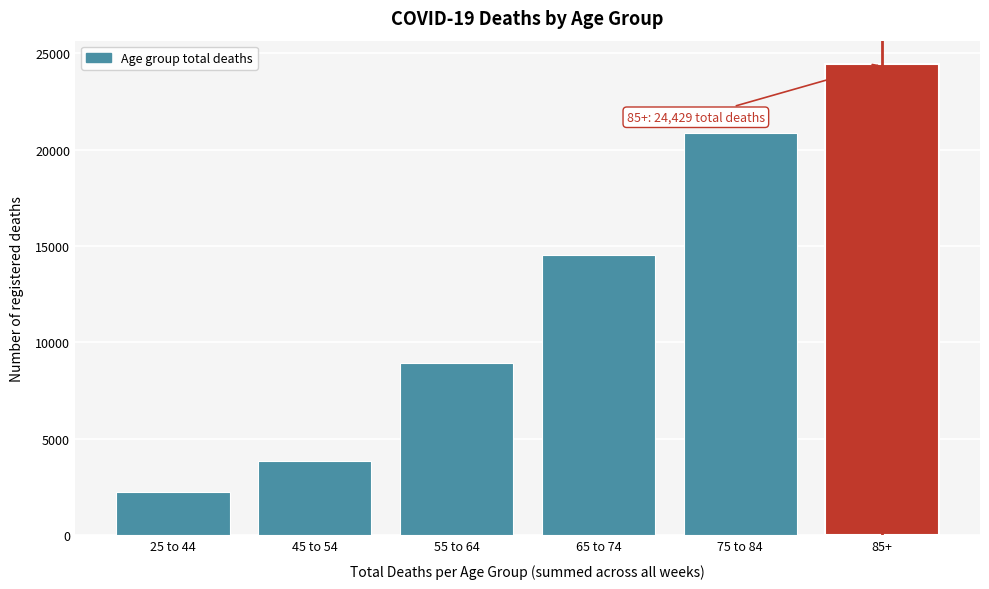

Reading right to left, transcribe all the data shown in this chart.

85+=24429	75 to 84=20846	65 to 74=14543	55 to 64=8918	45 to 54=3877	25 to 44=2270